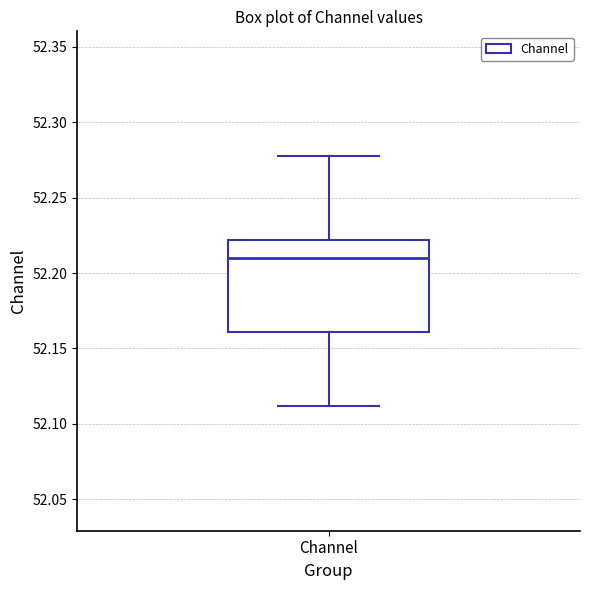

Transcribe this box plot: give where the median line is, the range the box spans, and where the two whiskers end, as read against the y-axis. The values are not printed on the chart, so give them approximately, as read against the axis.

median 52.210, box 52.160 to 52.220, whiskers 52.110 to 52.275